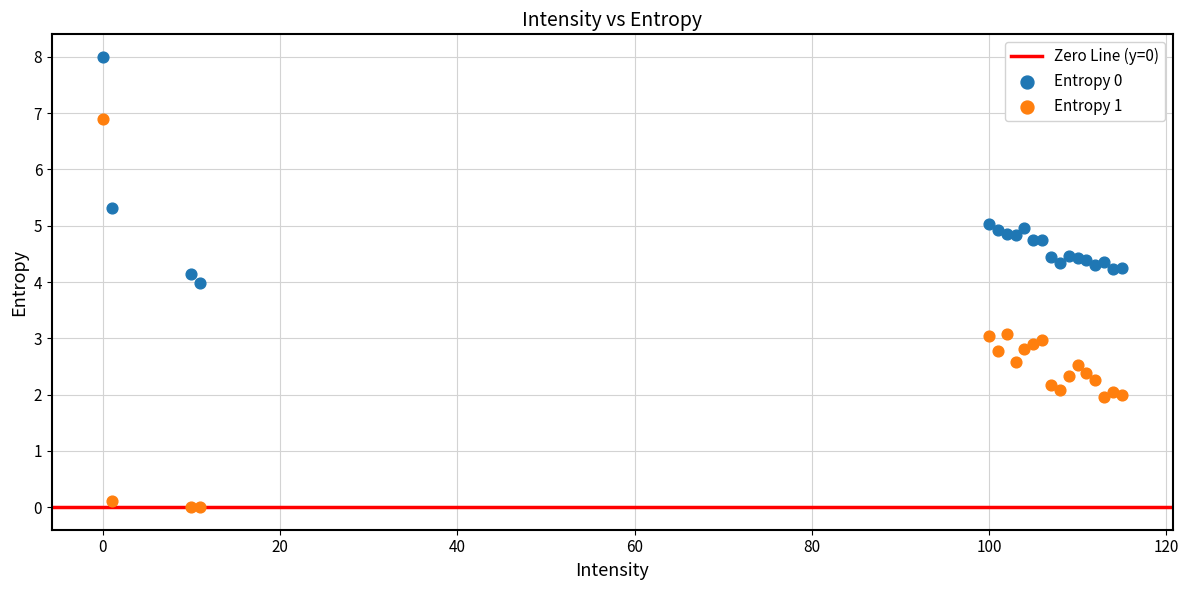

Which series contains the lowest Y value?

Entropy 1